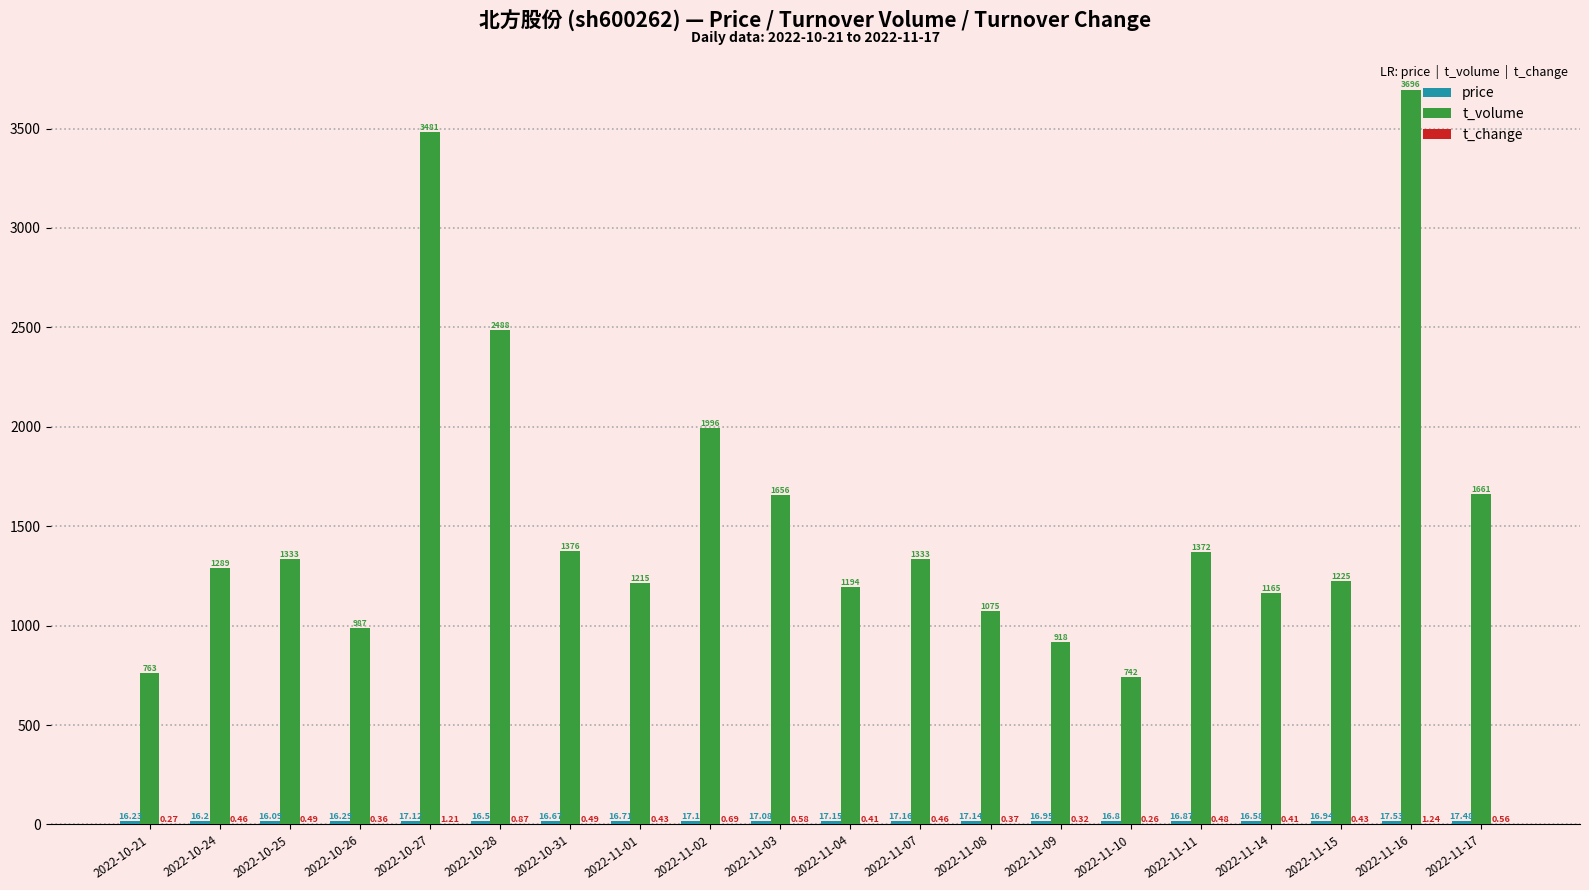

Does the chart contain stacked bars?

No